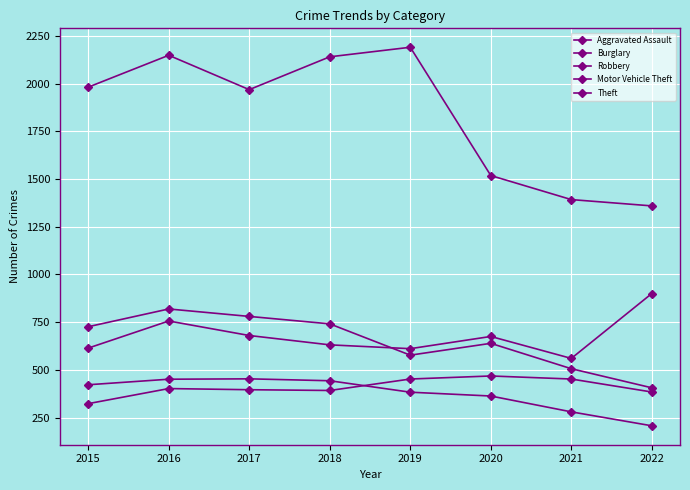

What is the difference between the second highest and second lowest values in the Aggravated Assault series?

68